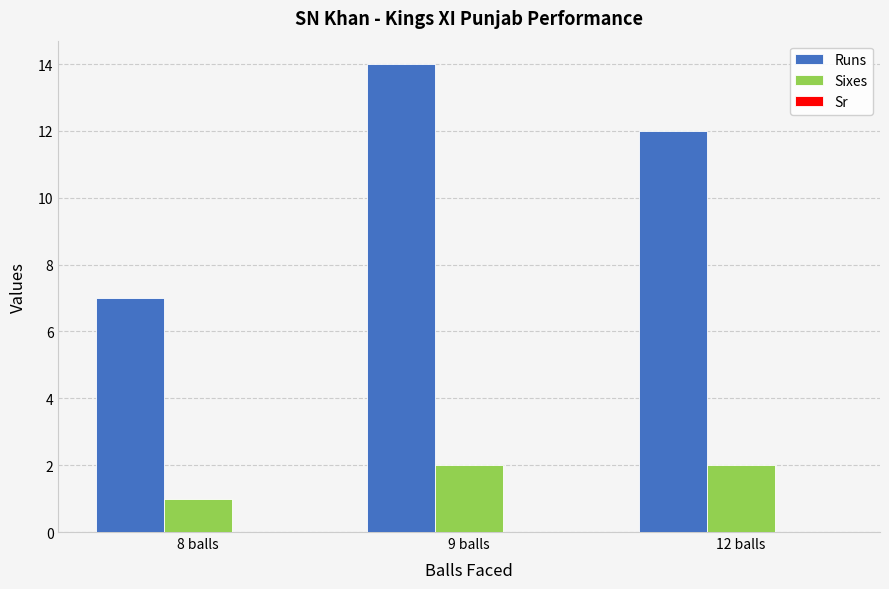

What is the label of the 1st bar from the left?

8 balls